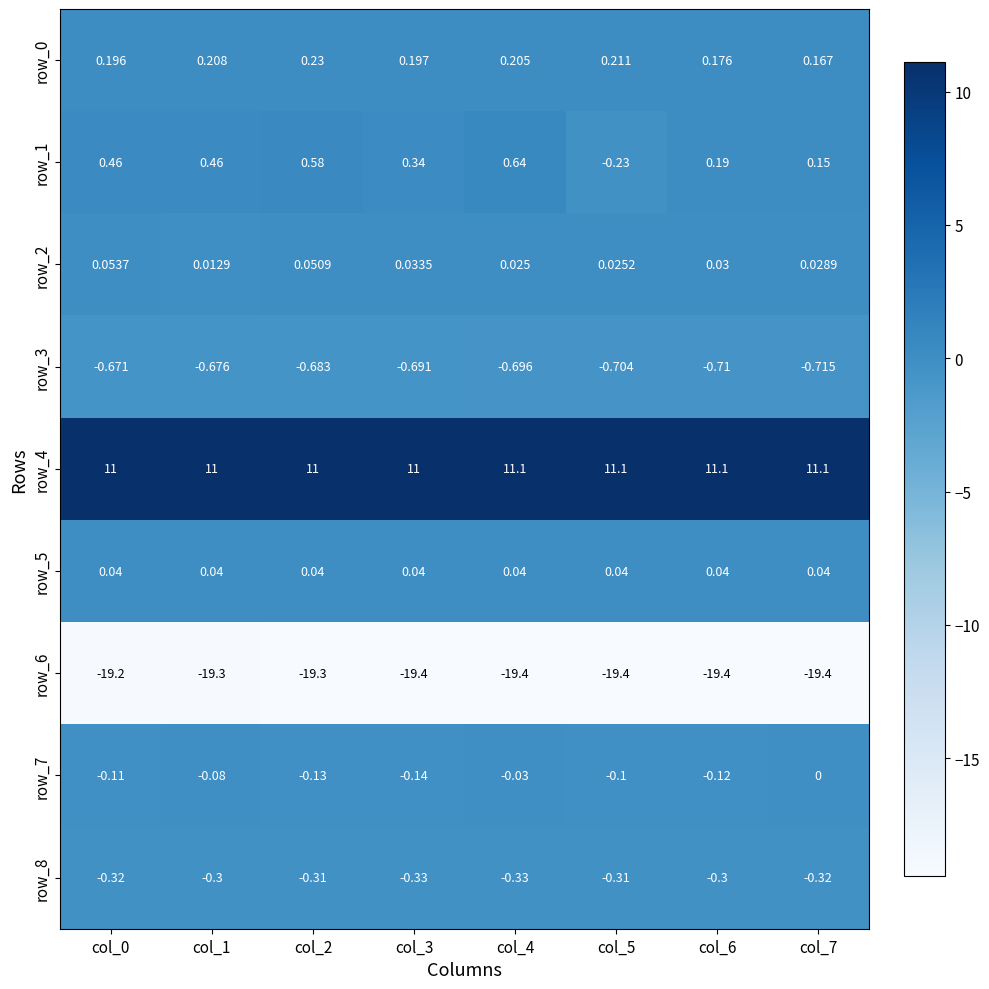

Is the value of row_4 at col_1 greater than the value of row_0 at col_0?

Yes